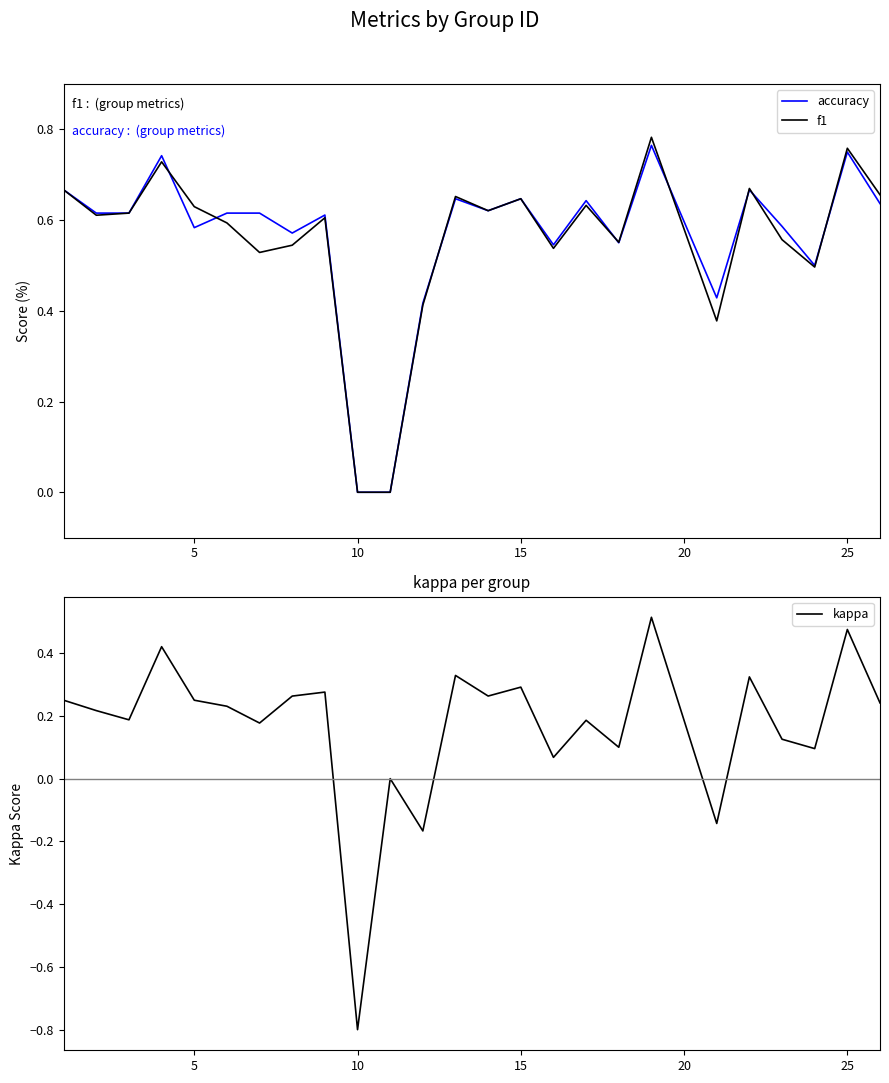

At how many categories does at least one series exceed 0?

23